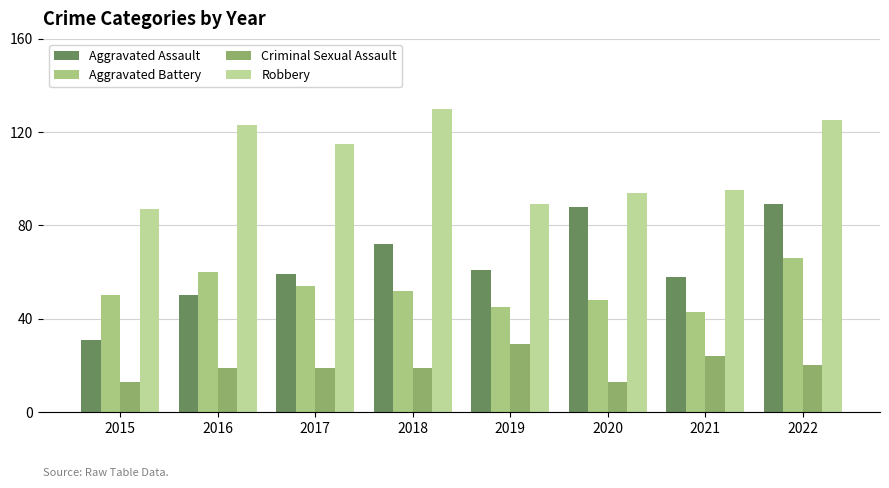

Rank the series at 2015 from lowest to highest value.

Criminal Sexual Assault, Aggravated Assault, Aggravated Battery, Robbery